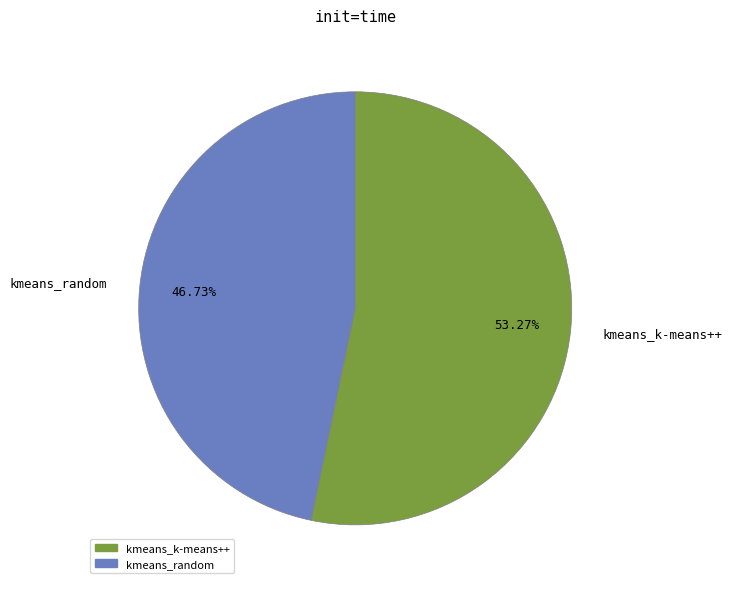

Which slice is the smallest?

kmeans_random